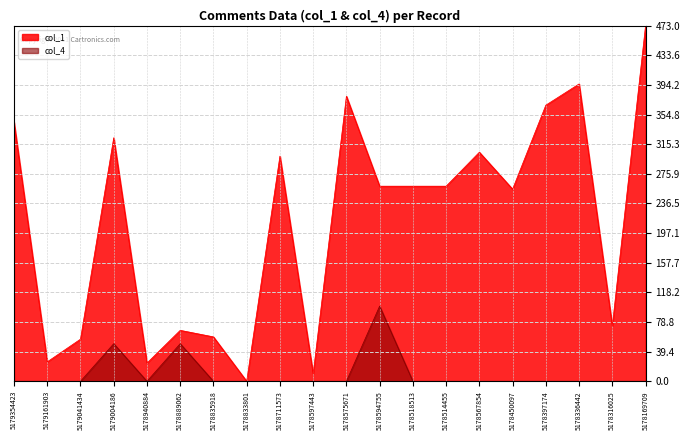

True or false: col_1 has more than 1 points higher than both neighbors.

True